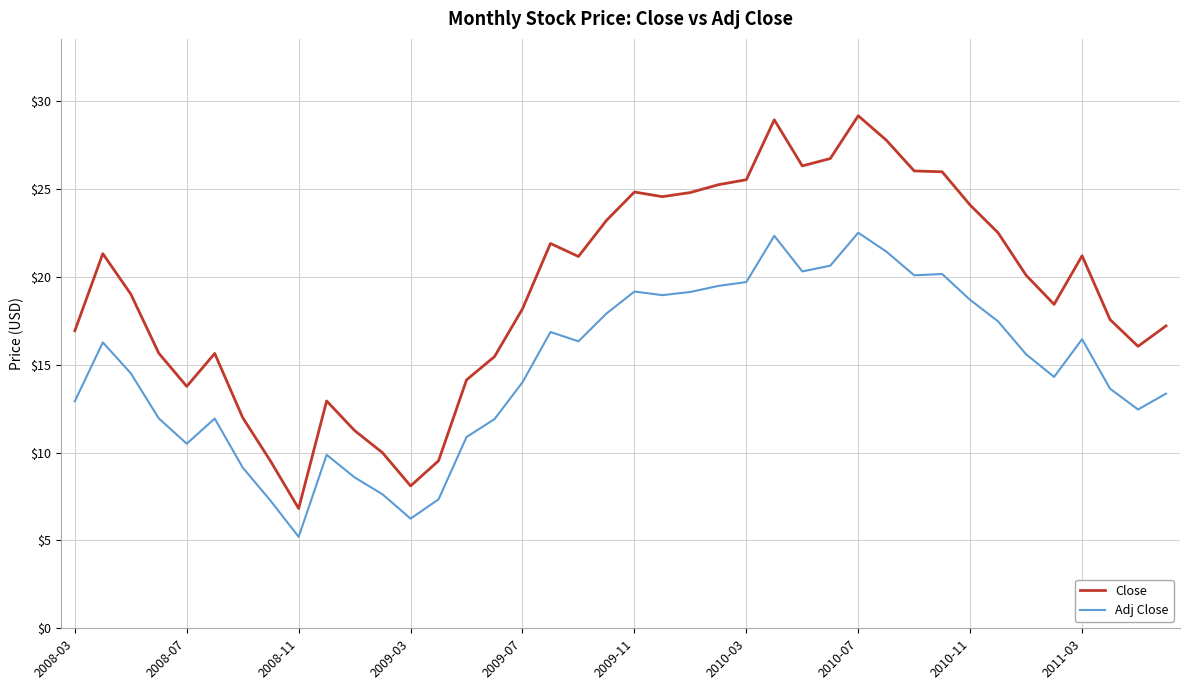

Rank the series by their maximum value, from highest to lowest.

Close, Adj Close